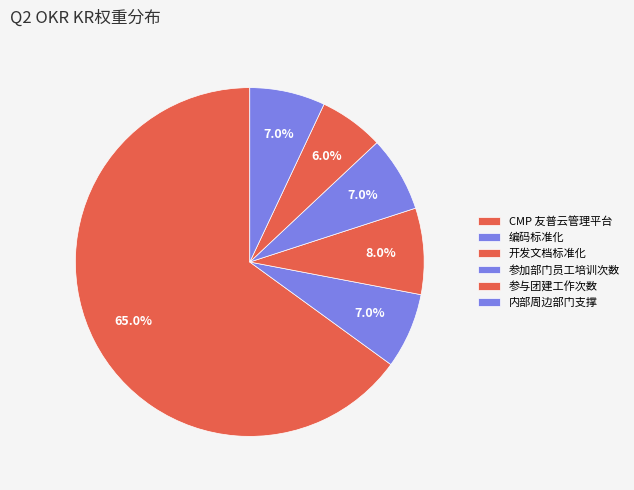

What portion of the pie excludes 开发文档标准化?

92.0%